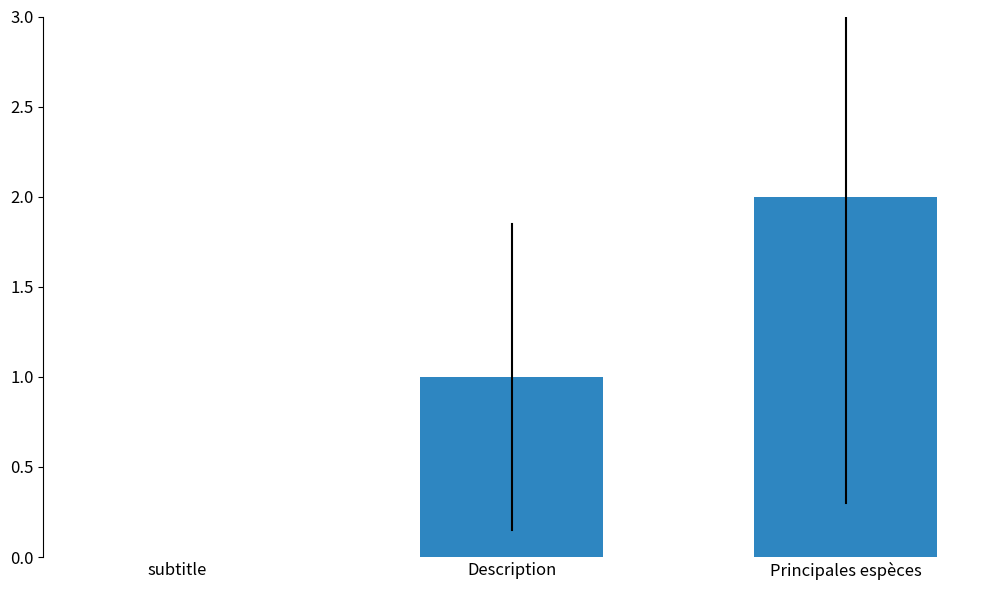

What is the sum of the values at Principales espèces and Description?

3